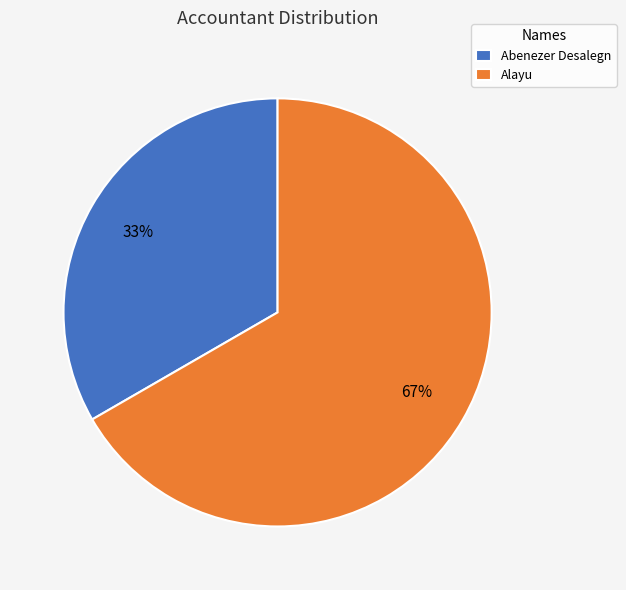

Is it true that Abenezer Desalegn is 33% of the pie?

True